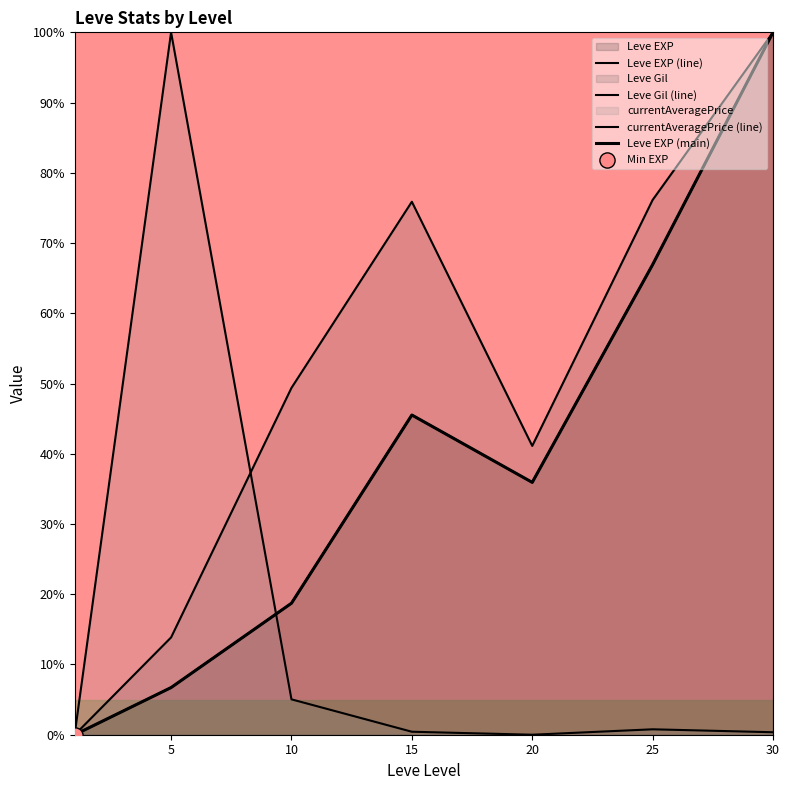

Which series has the largest total across all categories?

Leve Gil (line)